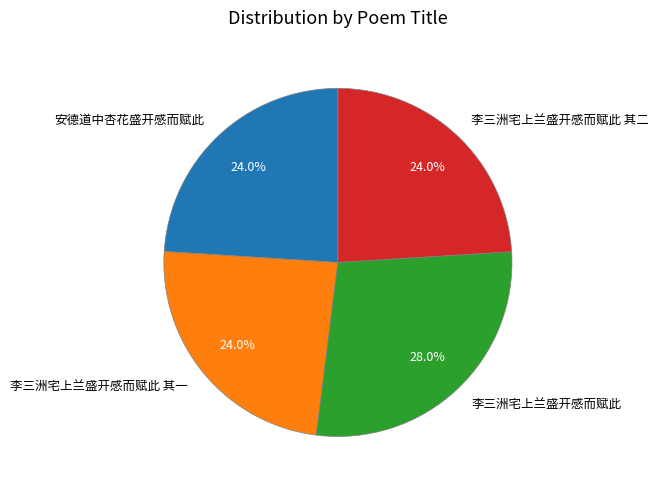

Approximately how many times larger is the value at 李三洲宅上兰盛开感而赋此 其一 compared to 安德道中杏花盛开感而赋此?

1.0